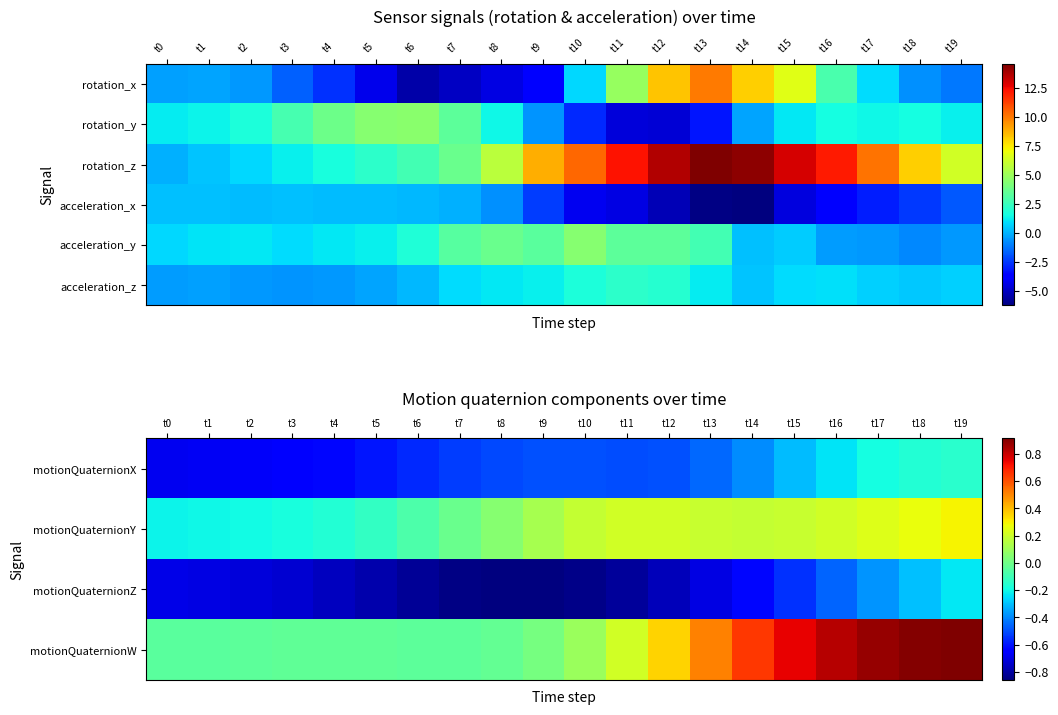

What is the total value across all series at t17?

0.6